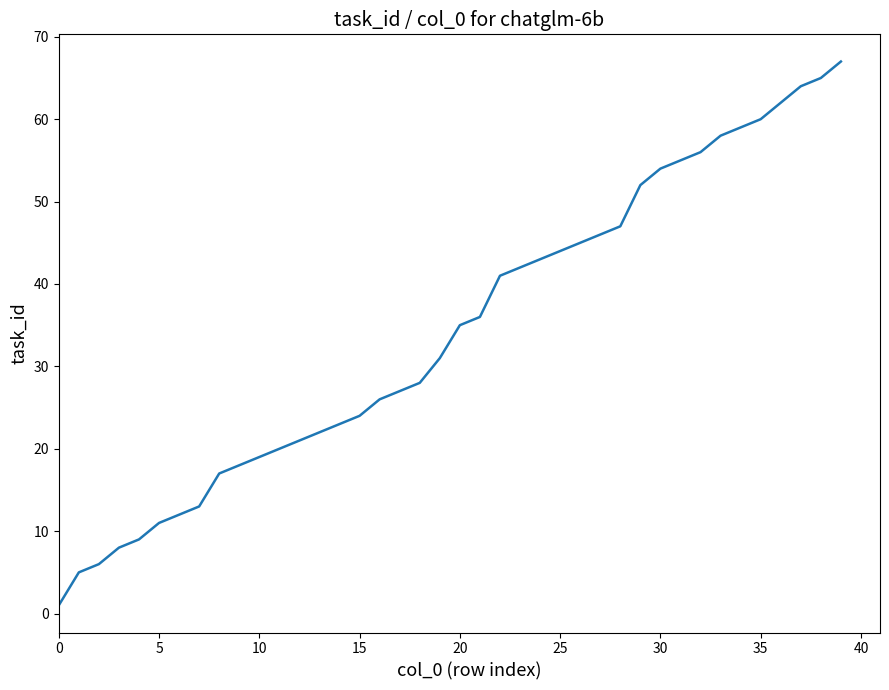

How many lines are shown in the chart?

1